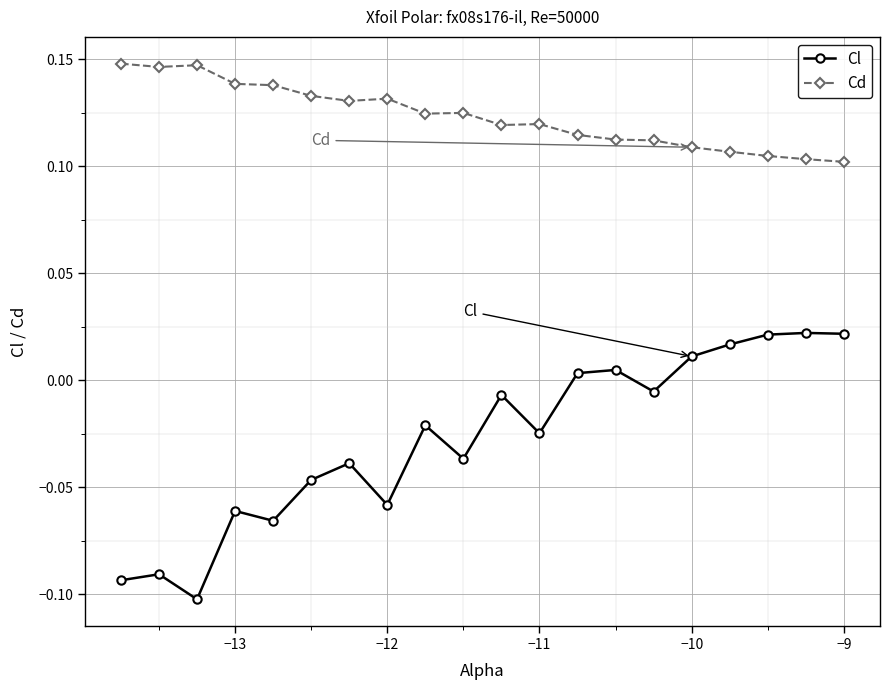

Which series has the largest total across all categories?

Cd